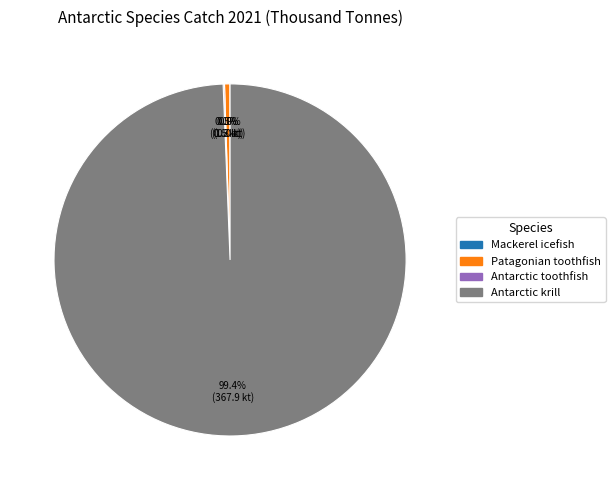

What portion of the pie excludes Patagonian toothfish?

99.5%